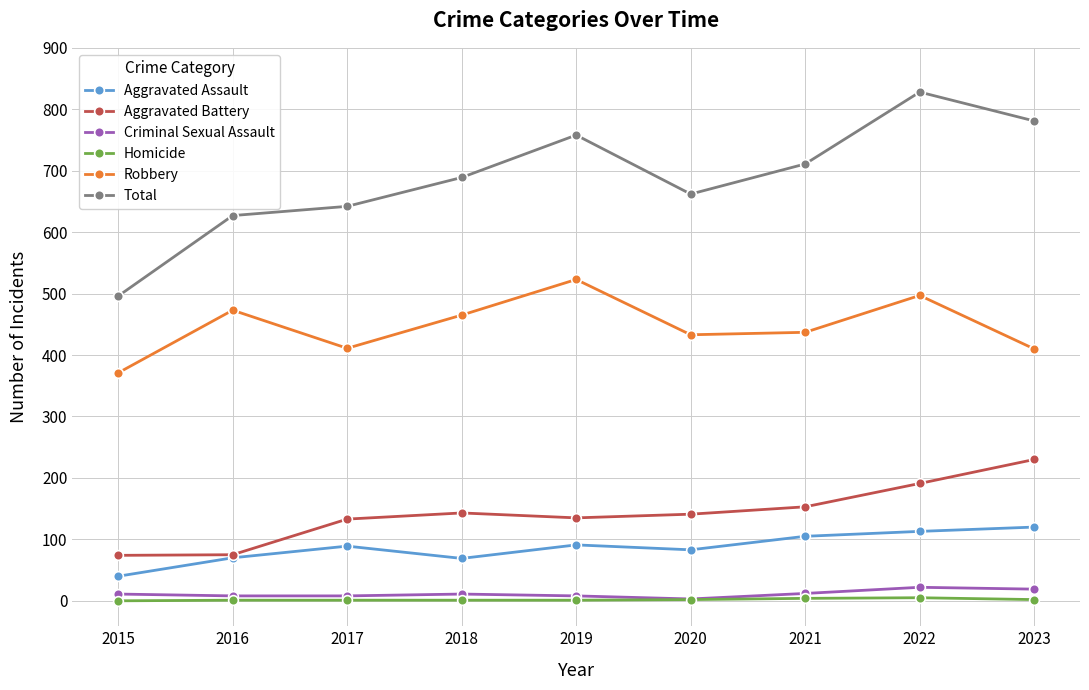

Which series changed the most between 2015 and 2021?

Total